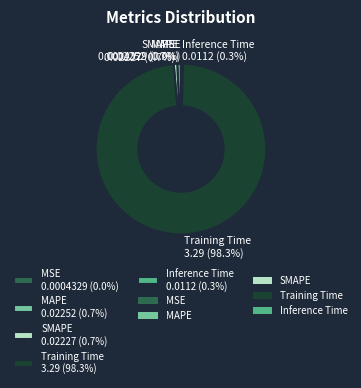

To the nearest percent, what is the difference between the largest and smallest slice percentages?

98%